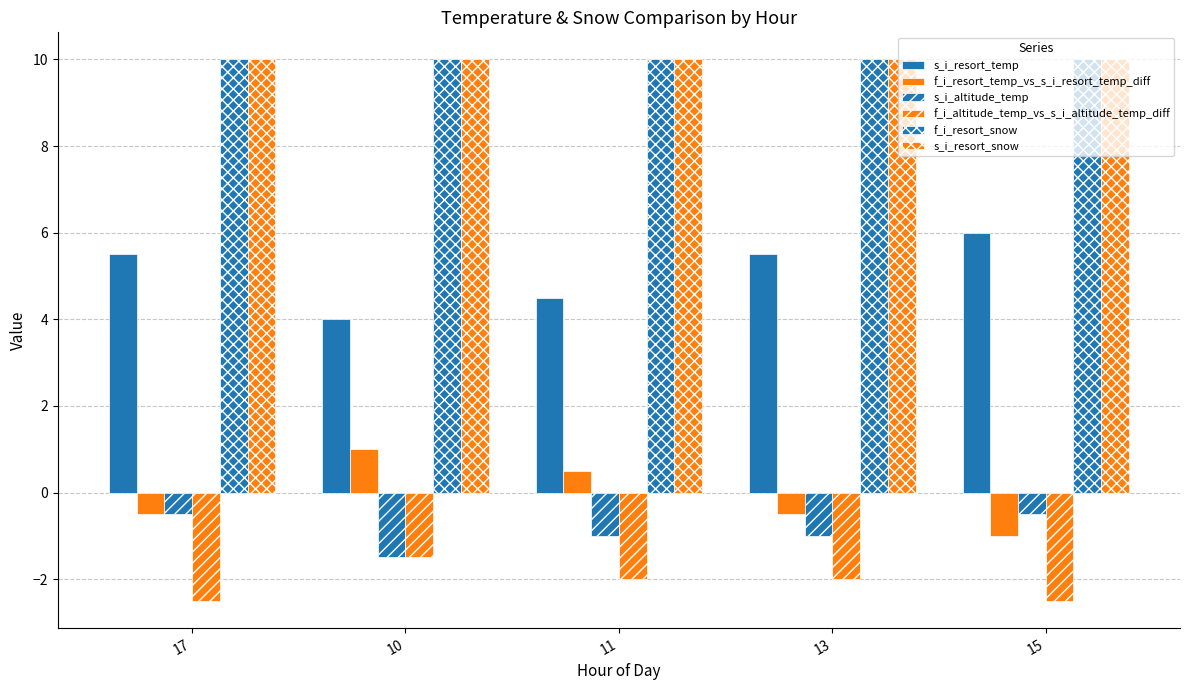

Reading left to right, list all the values displayed in this chart.

s_i_resort_temp: 5.5	4.0	4.5	5.5	6.0
f_i_resort_temp_vs_s_i_resort_temp_diff: -0.5	1.0	0.5	-0.5	-1.0
s_i_altitude_temp: -0.5	-1.5	-1.0	-1.0	-0.5
f_i_altitude_temp_vs_s_i_altitude_temp_diff: -2.5	-1.5	-2.0	-2.0	-2.5
f_i_resort_snow: 10.0	10.0	10.0	10.0	10.0
s_i_resort_snow: 10.0	10.0	10.0	10.0	10.0